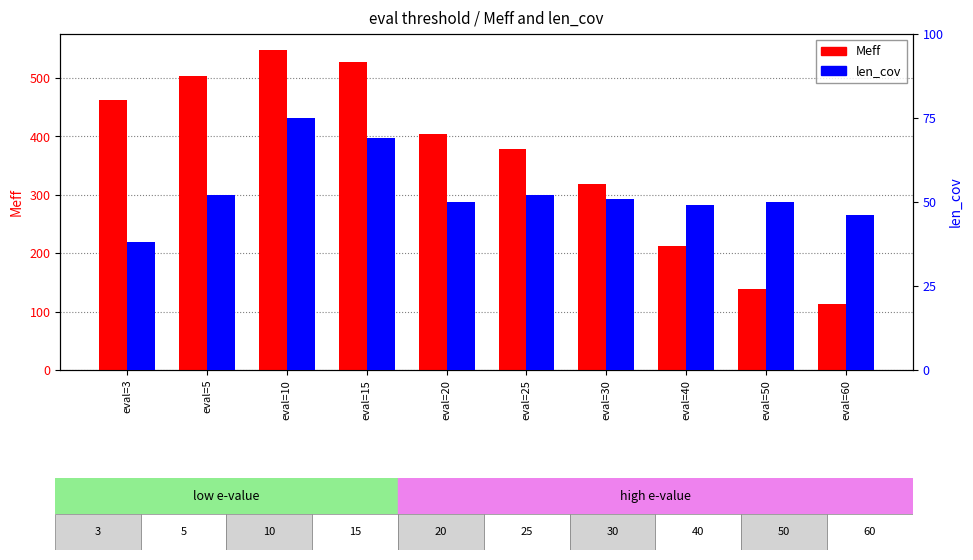

Is it true that len_cov equals 51.0 at eval=30?

True